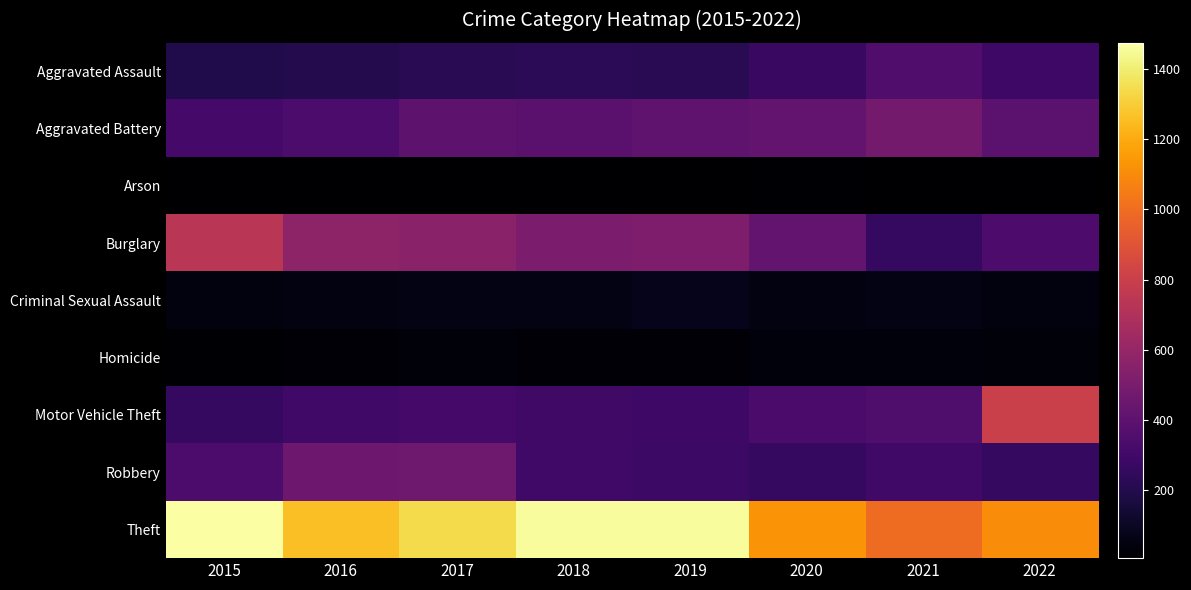

Reading right to left, transcribe all the data shown in this chart.

Aggravated Assault: 2022=290	2021=352	2020=273	2019=223	2018=225	2017=224	2016=206	2015=194
Aggravated Battery: 2022=394	2021=479	2020=416	2019=407	2018=389	2017=400	2016=336	2015=316
Arson: 2022=11	2021=12	2020=17	2019=12	2018=7	2017=10	2016=7	2015=9
Burglary: 2022=340	2021=261	2020=425	2019=517	2018=506	2017=562	2016=576	2015=738
Criminal Sexual Assault: 2022=46	2021=61	2020=48	2019=77	2018=60	2017=61	2016=50	2015=46
Homicide: 2022=34	2021=38	2020=41	2019=22	2018=25	2017=33	2016=26	2015=15
Motor Vehicle Theft: 2022=800	2021=348	2020=333	2019=290	2018=298	2017=312	2016=304	2015=263
Robbery: 2022=256	2021=300	2020=263	2019=287	2018=301	2017=460	2016=454	2015=337
Theft: 2022=1104	2021=998	2020=1125	2019=1459	2018=1461	2017=1339	2016=1259	2015=1474